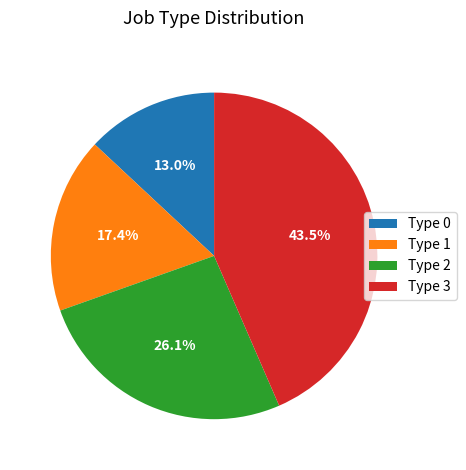

Does Type 1 represent more than half of the total?

No